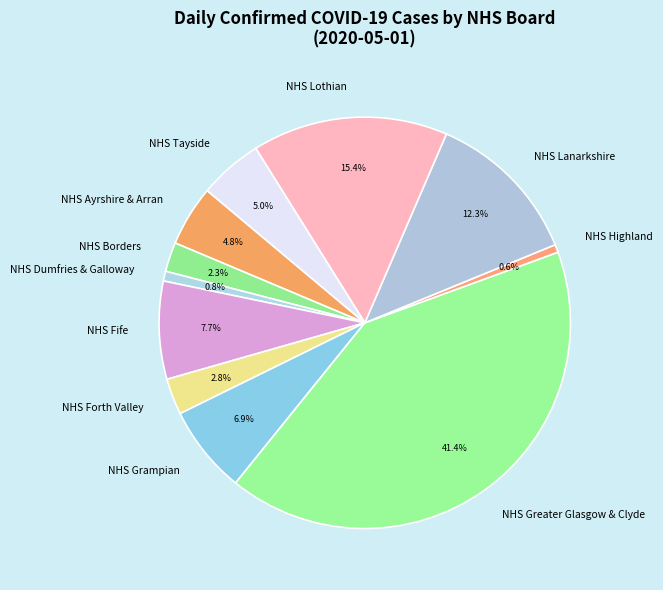

Which category has the biggest portion of the pie?

NHS Greater Glasgow & Clyde